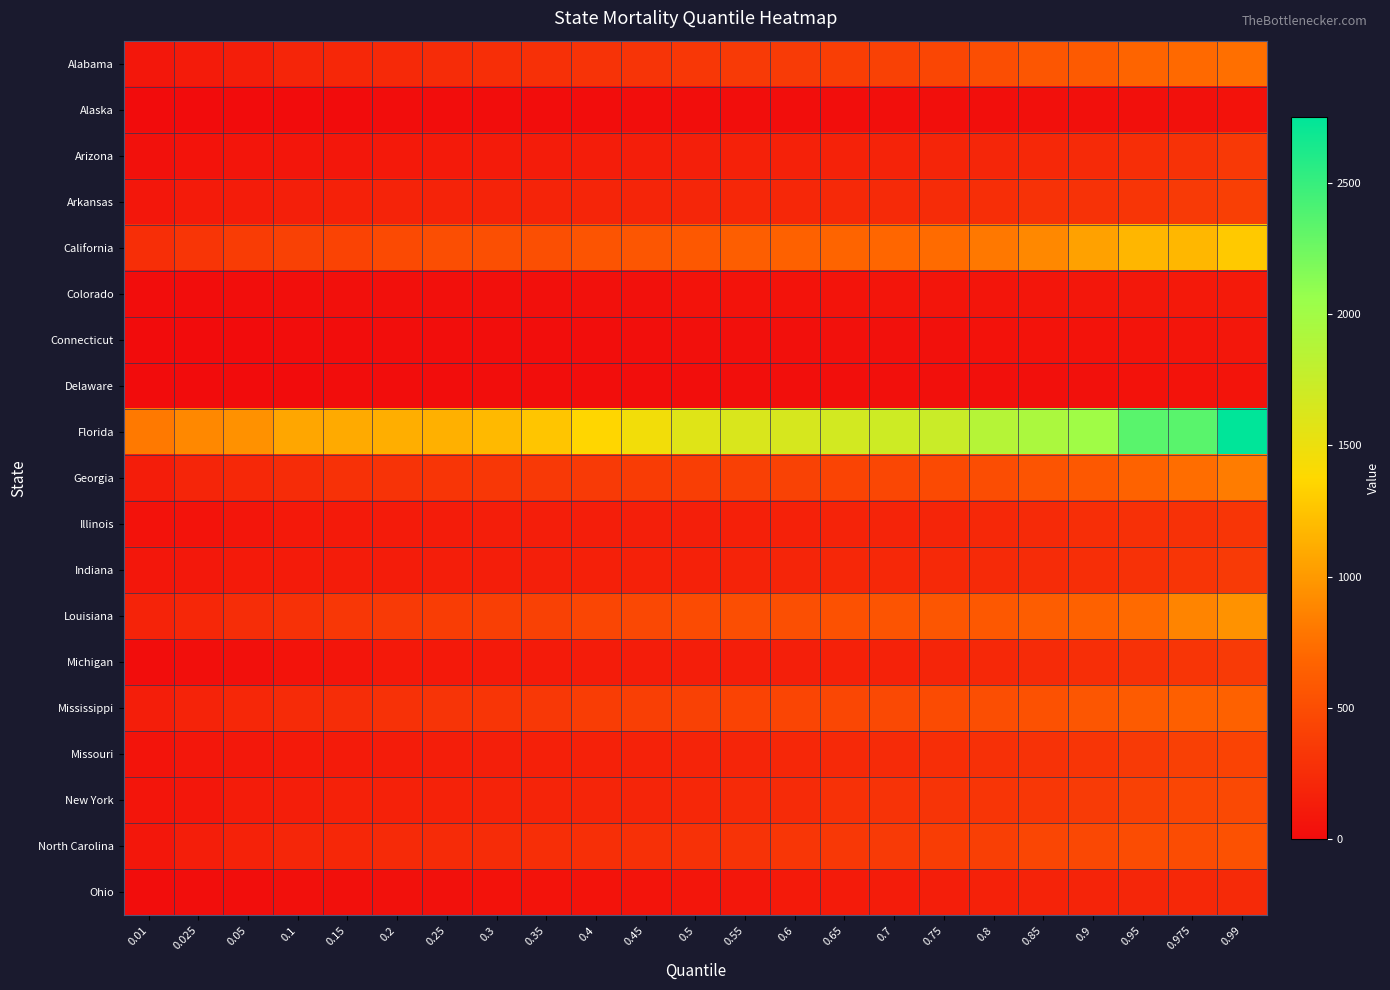

Which has a higher value, 0.45 or 0.7?

0.7